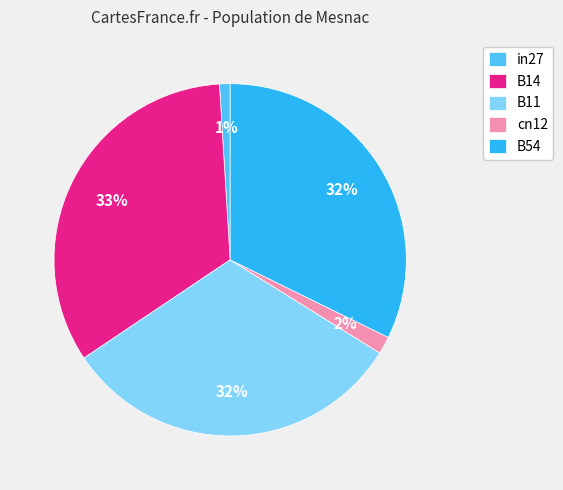

Is it true that in27 is 11% of the pie?

False